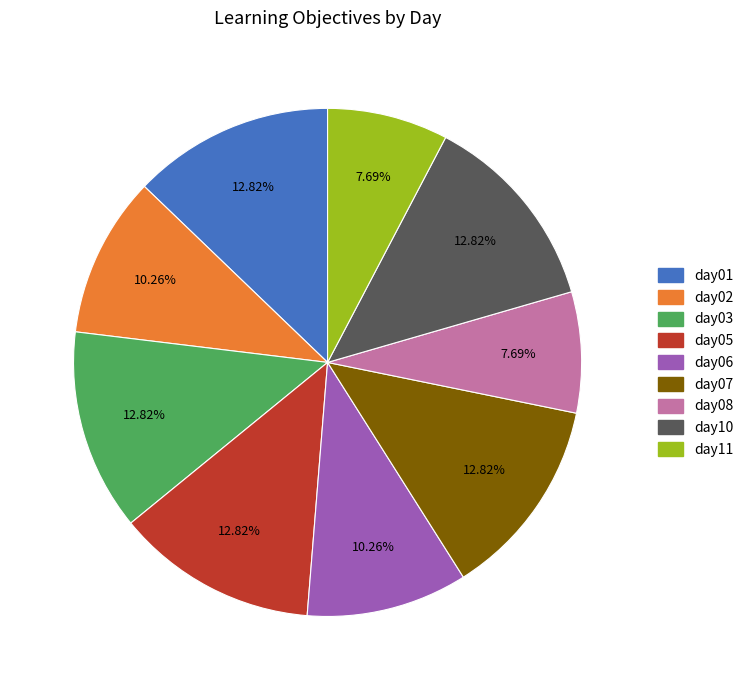

Do day10 and day08 together represent more than half of the pie?

No